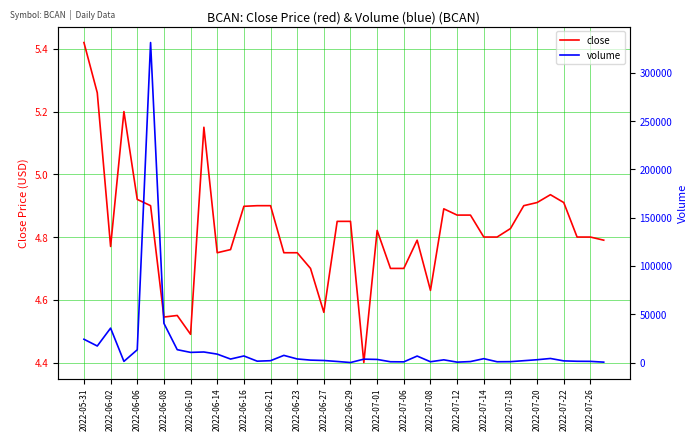

In close, how many points are lower than both neighbors (excluding endpoints)?

7